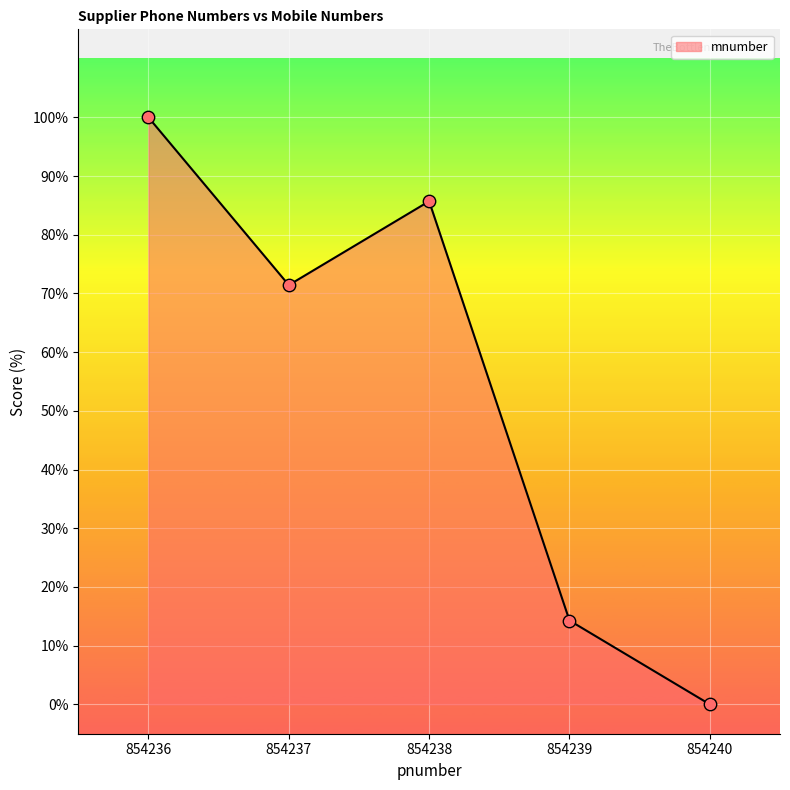

What is the change in value from 854236 to 854240?

-100.0